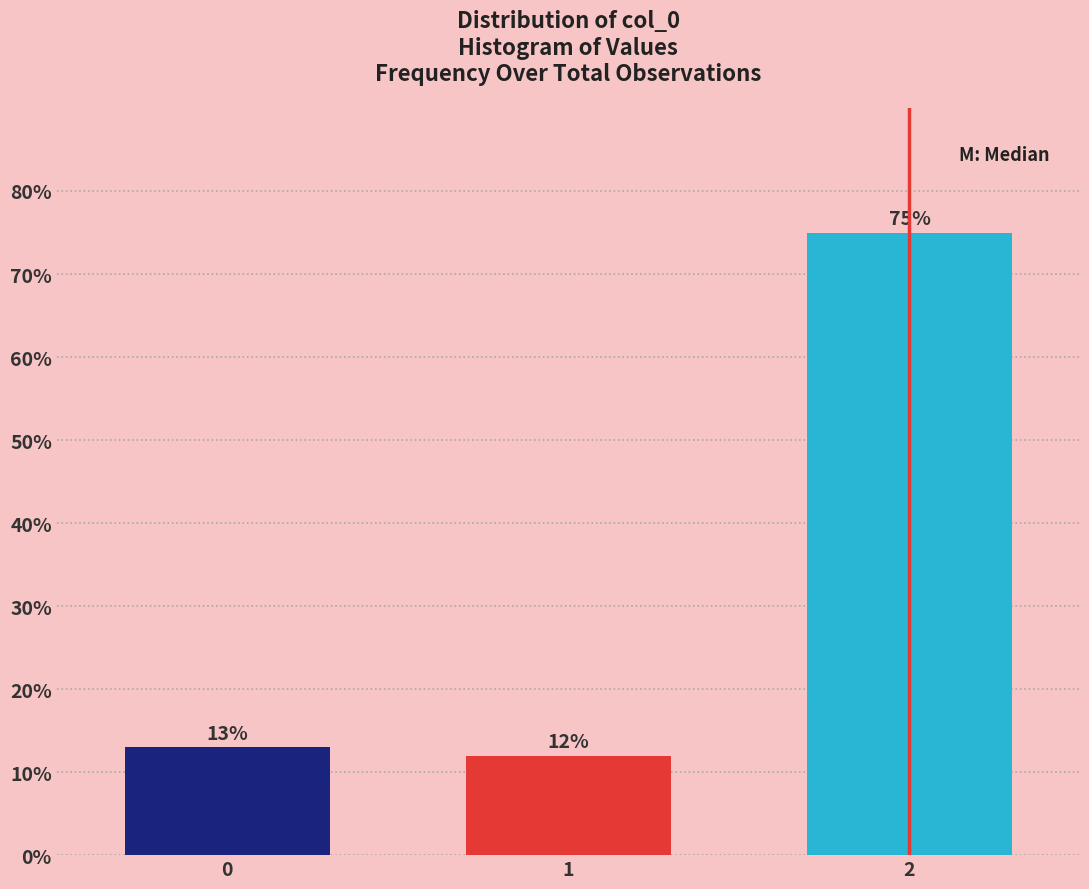

Reading left to right, transcribe all the data shown in this chart.

13	12	75